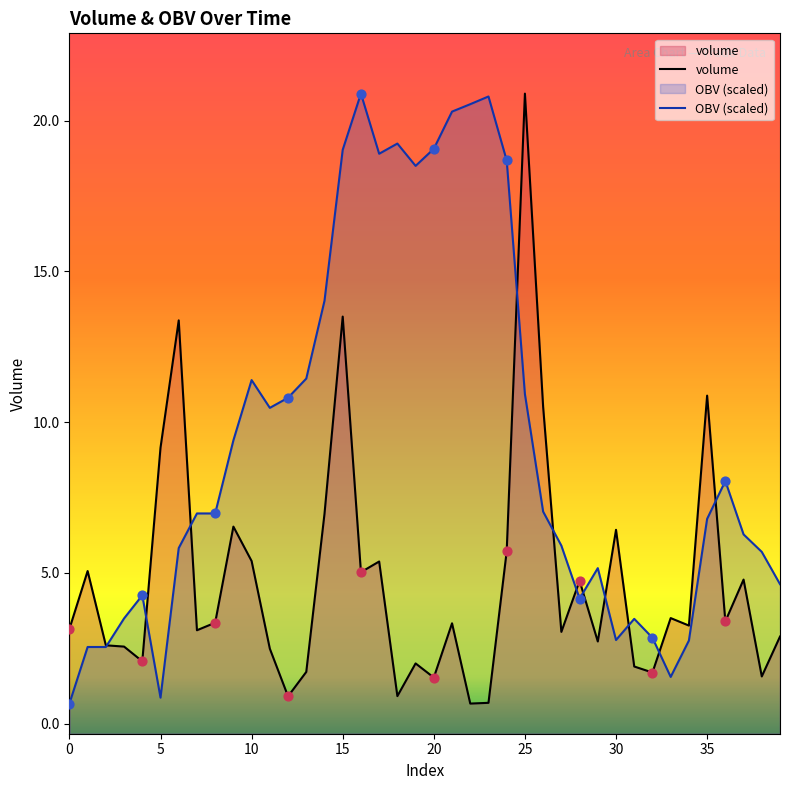

At which category is the sum across all series the highest?

15